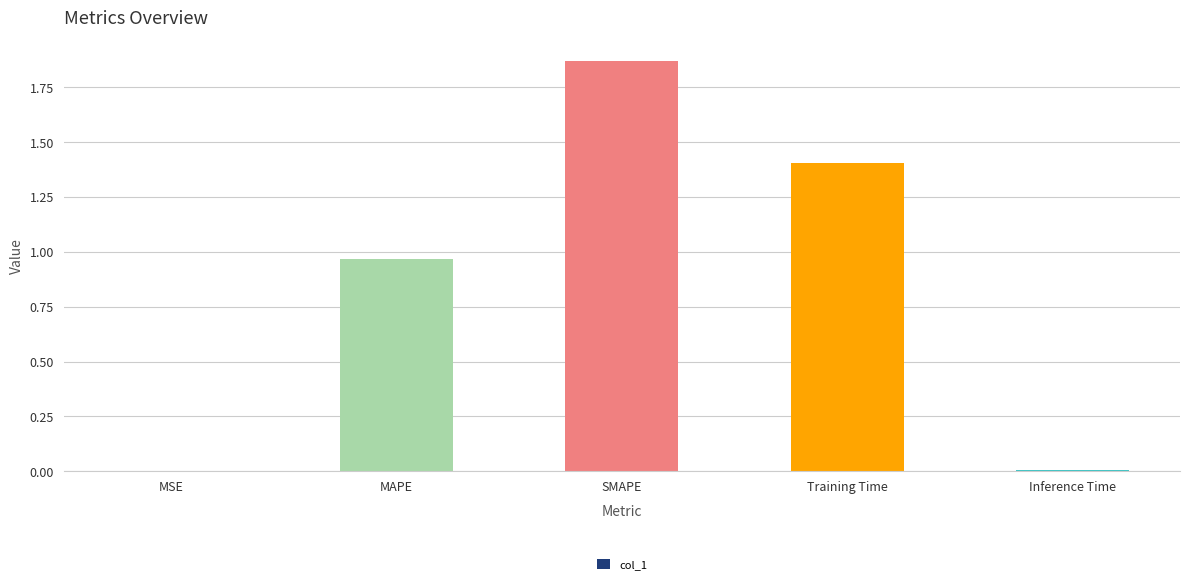

What is the sum of all values?

4.2